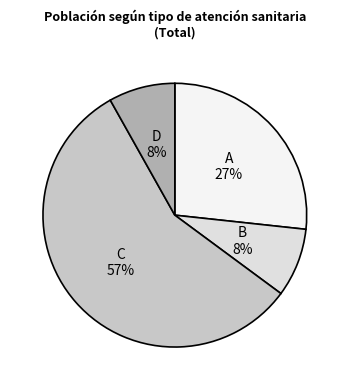

To the nearest percent, what is the average slice percentage?

25%